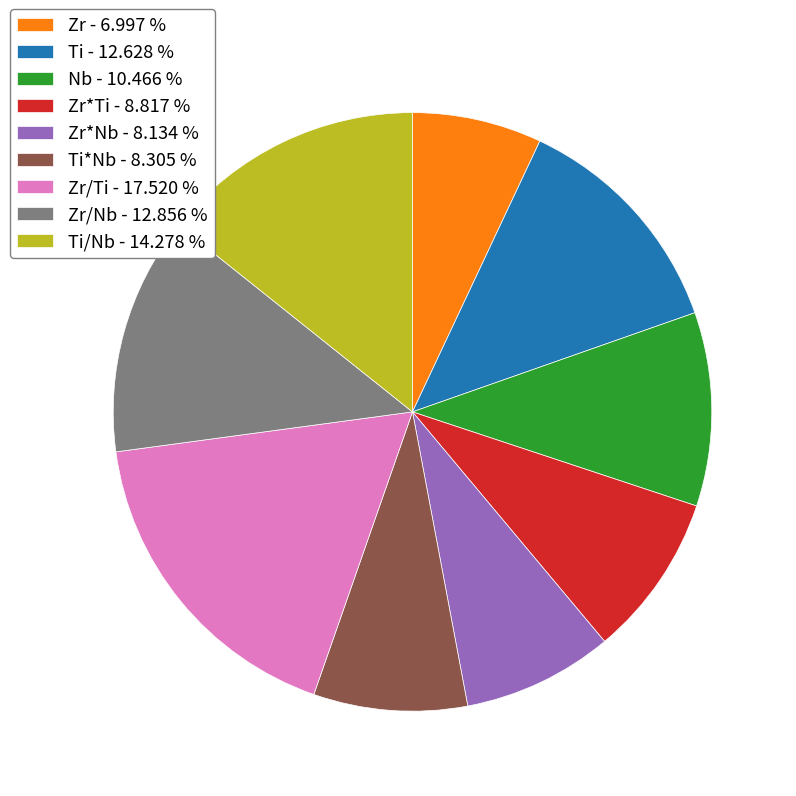

Which category has the biggest portion of the pie?

Zr/Ti - 17.520 %